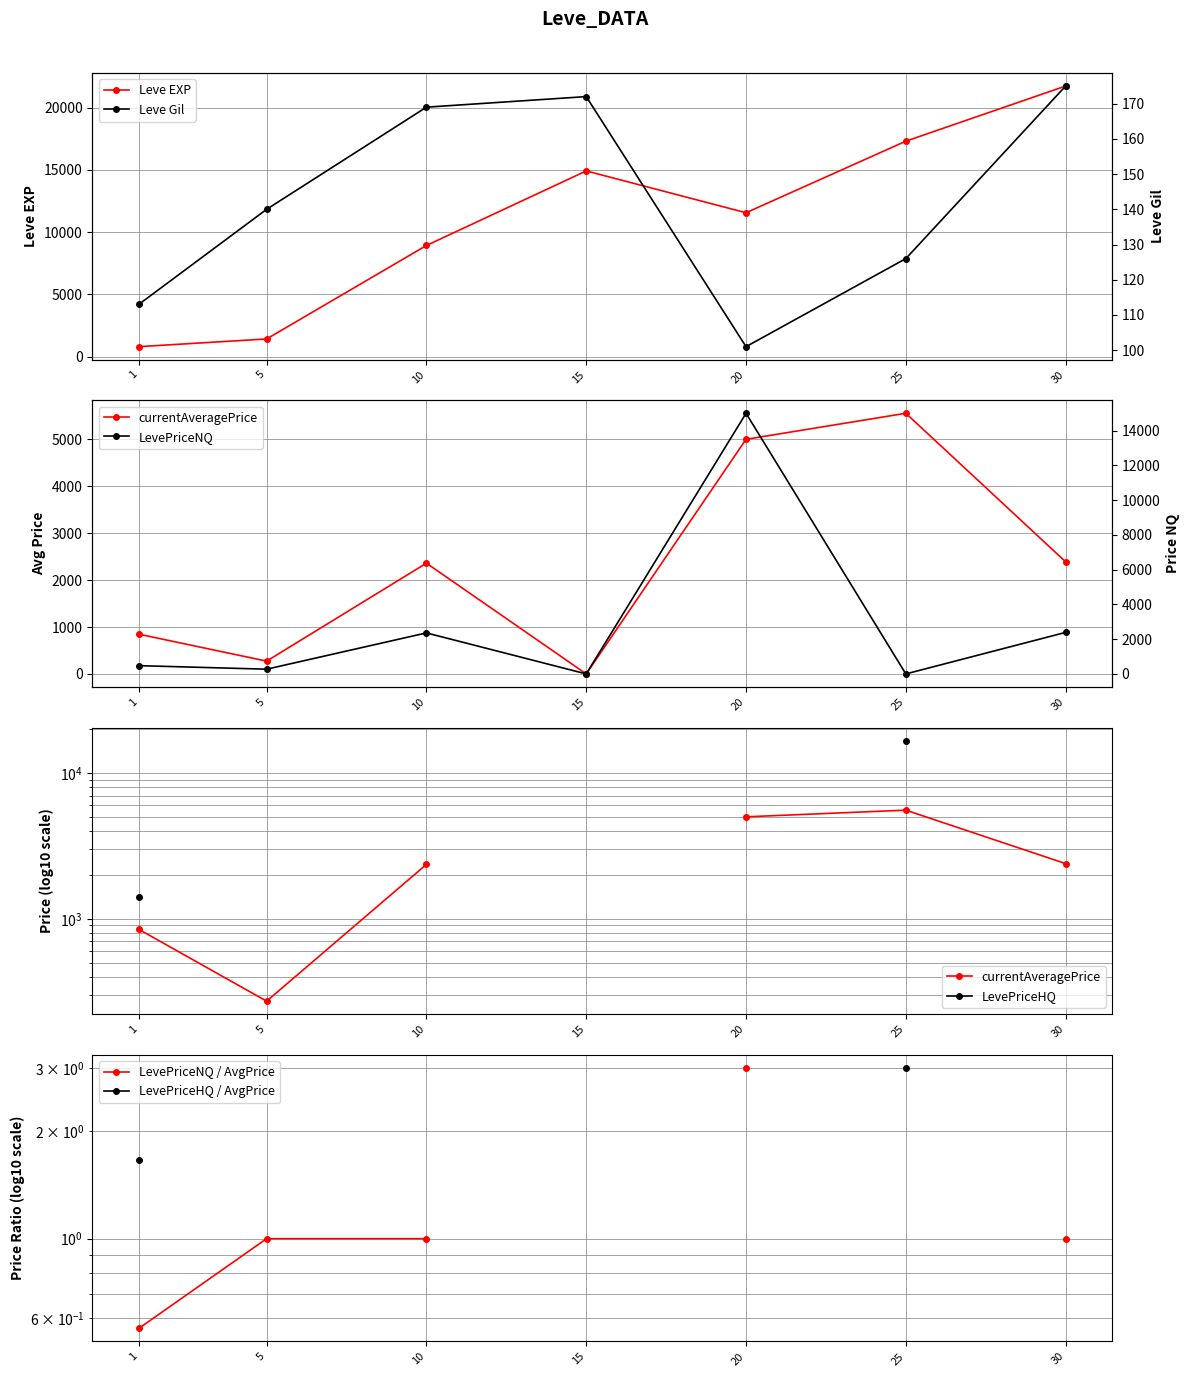

Which series has the widest spread of values?

Leve EXP